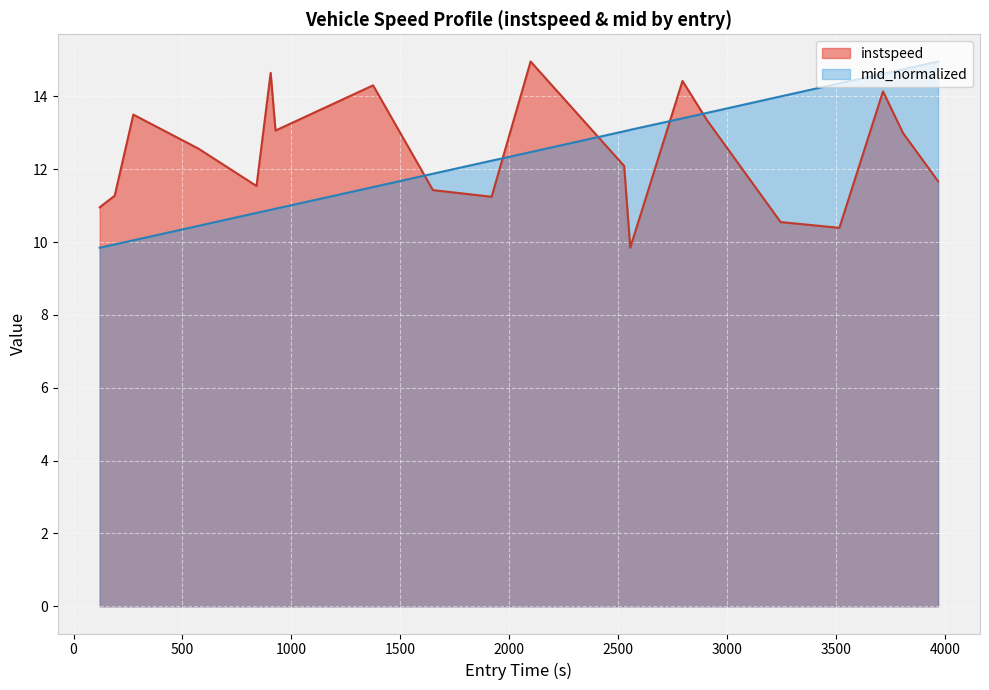

What is the minimum value shown in the chart?

9.8